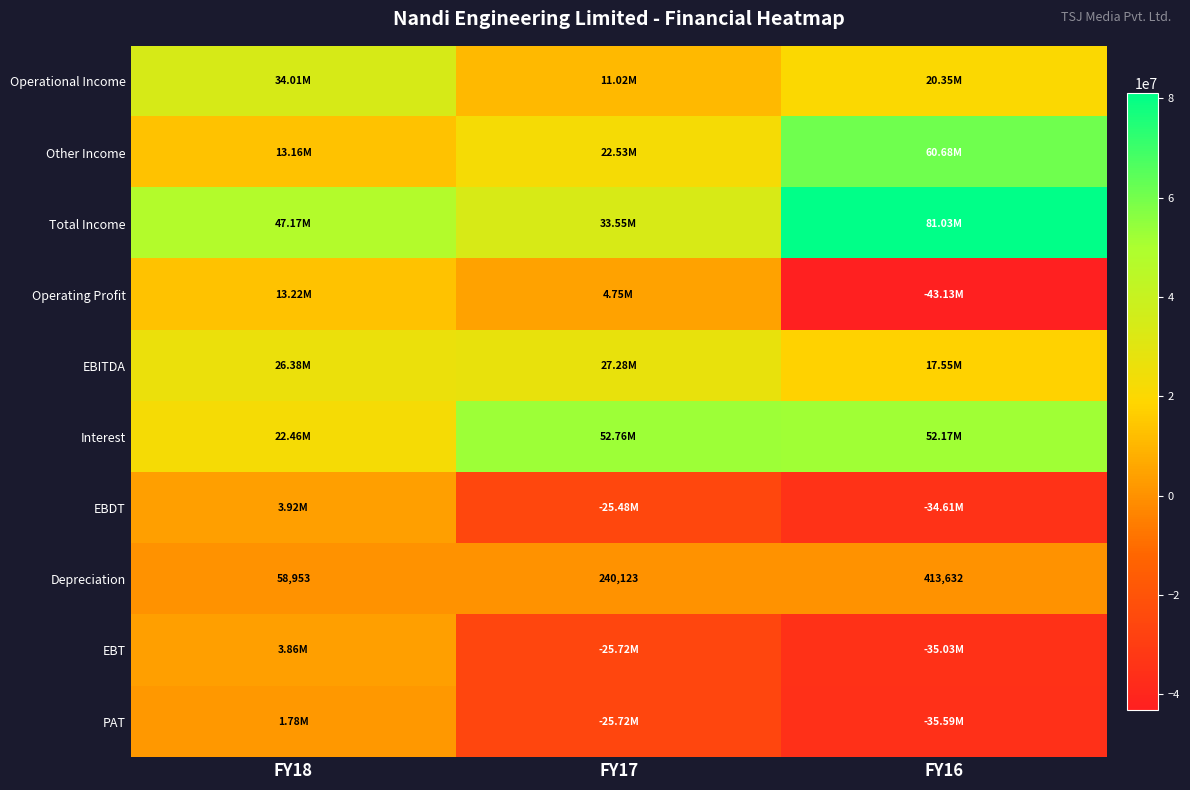

What is the difference between the maximum and minimum values in the Depreciation series?

354679